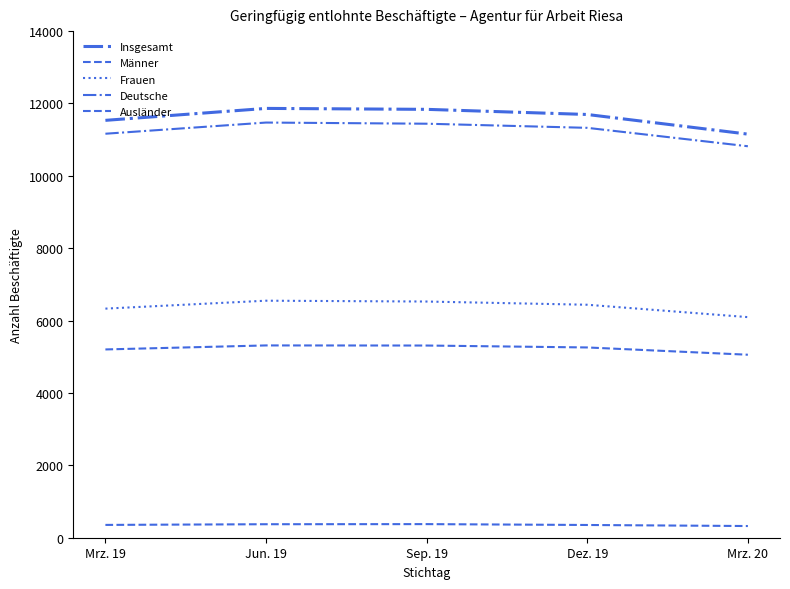

What is the difference between the highest and lowest values at Mrz. 19?

11180